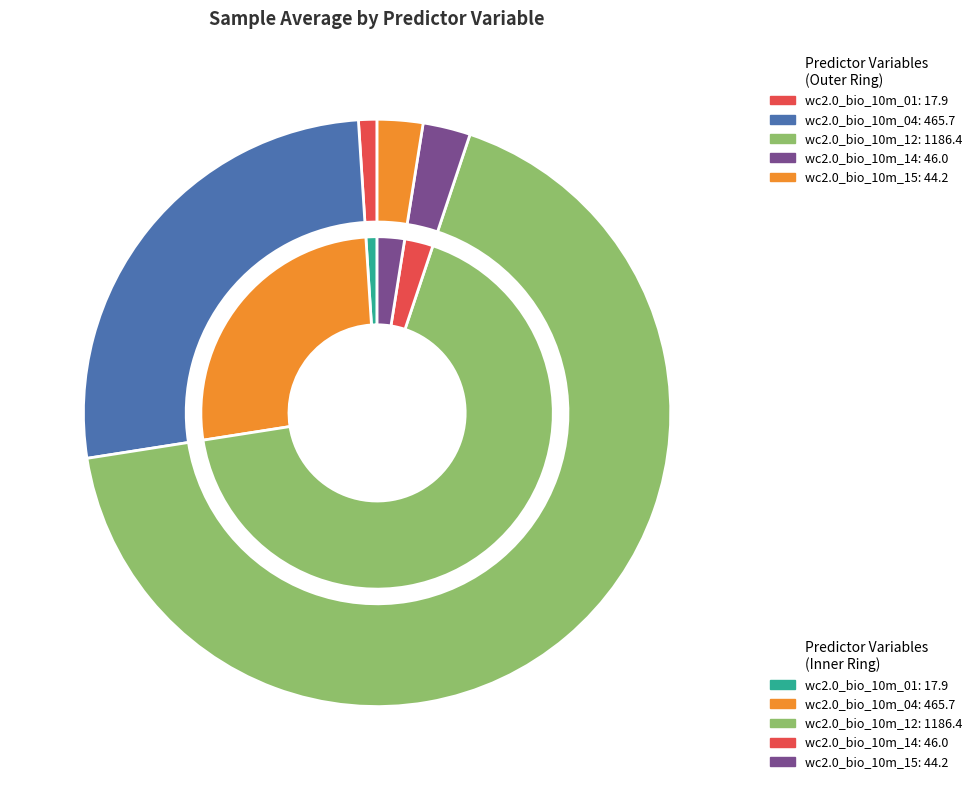

To the nearest percent, what portion does wc2.0_bio_10m_14 represent?

3%